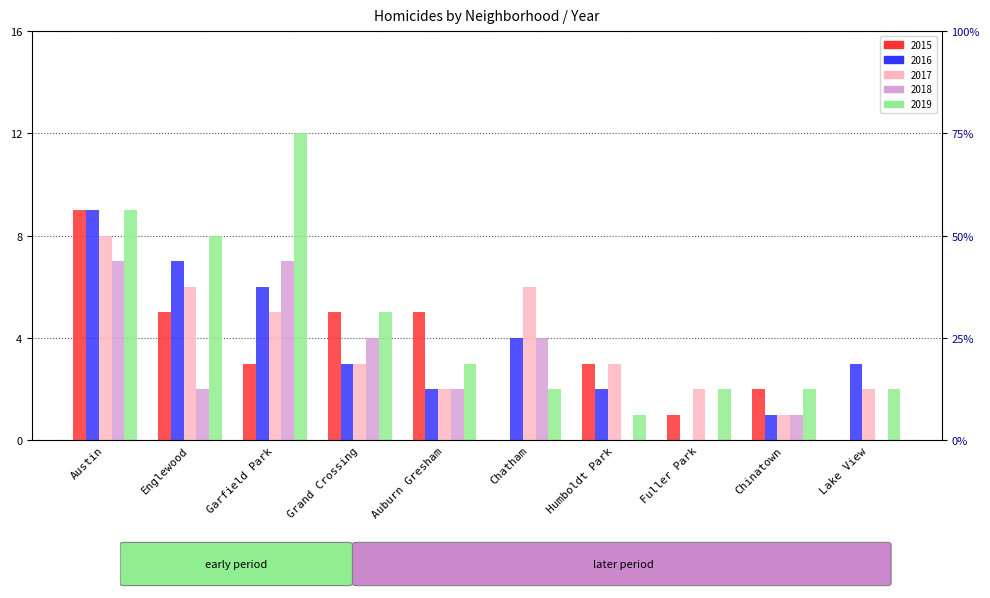

Reading left to right, list all the values displayed in this chart.

2015: 9	5	3	5	5	0	3	1	2	0
2016: 9	7	6	3	2	4	2	0	1	3
2017: 8	6	5	3	2	6	3	2	1	2
2018: 7	2	7	4	2	4	0	0	1	0
2019: 9	8	12	5	3	2	1	2	2	2